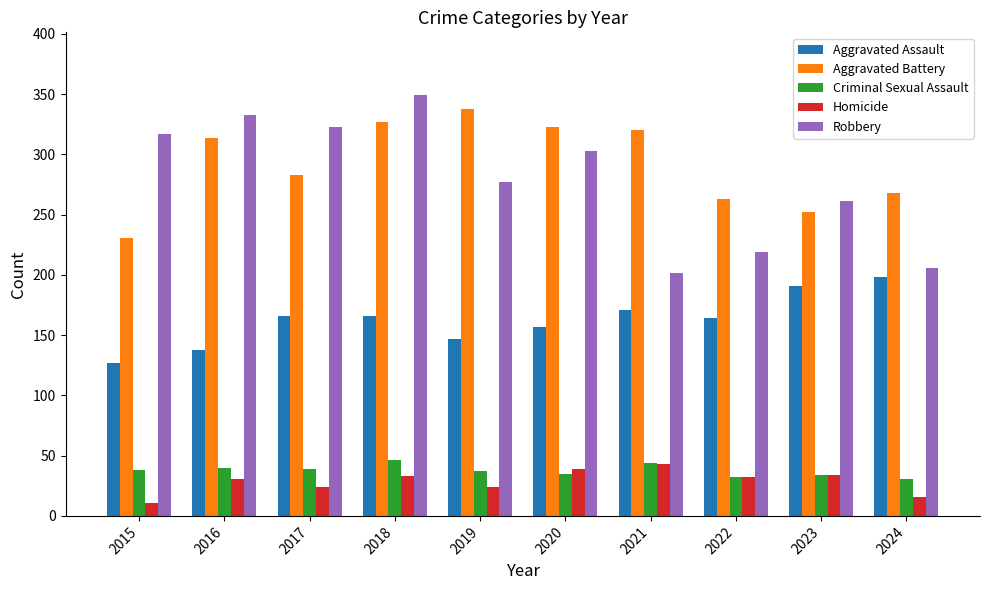

Which series has the largest total across all categories?

Aggravated Battery